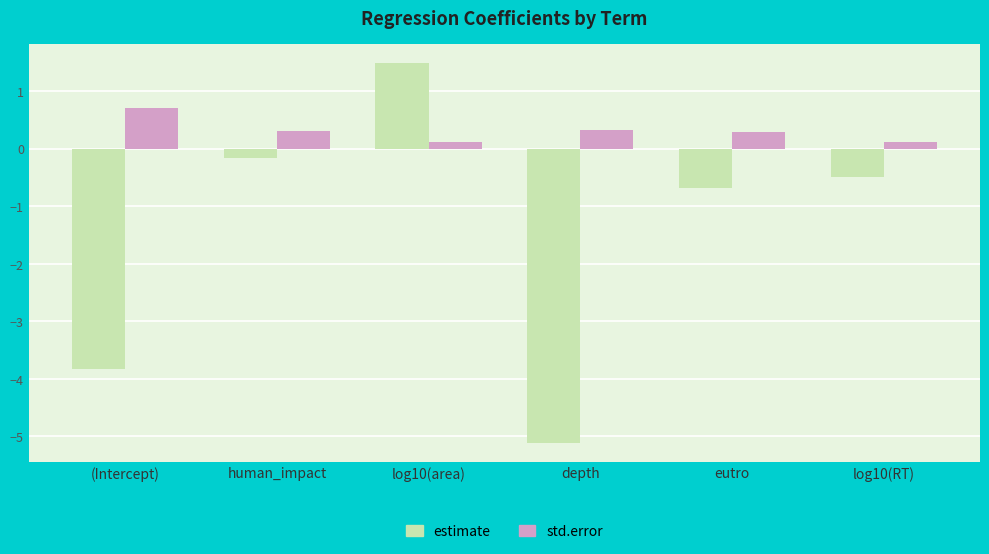

What is the difference between the estimate values at log10(RT) and depth?

4.6